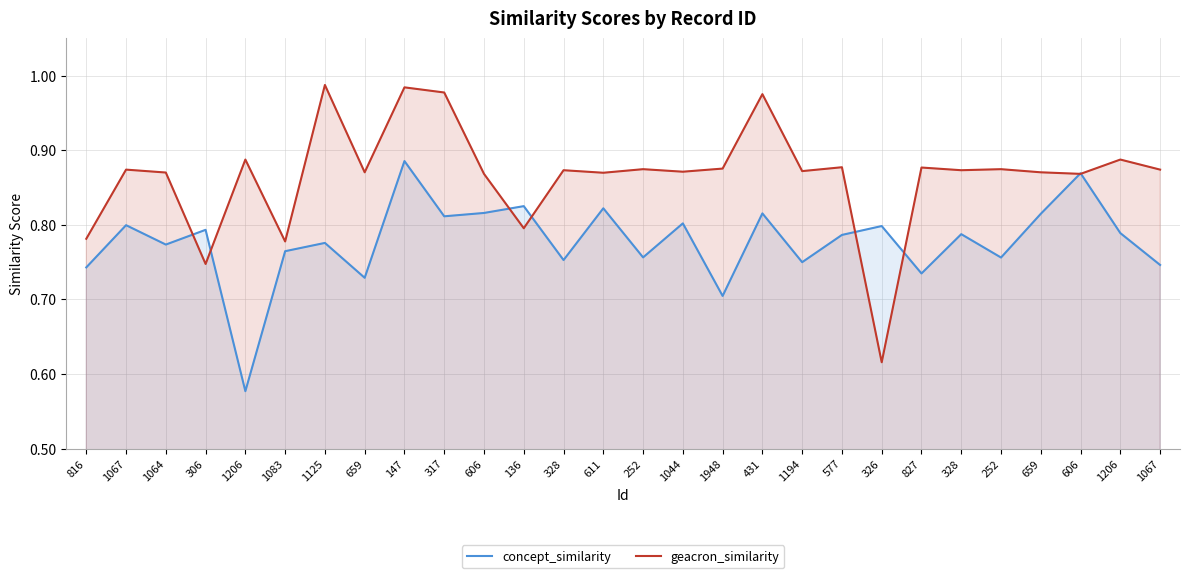

Which has a higher value, 1206 or 1067?

1067